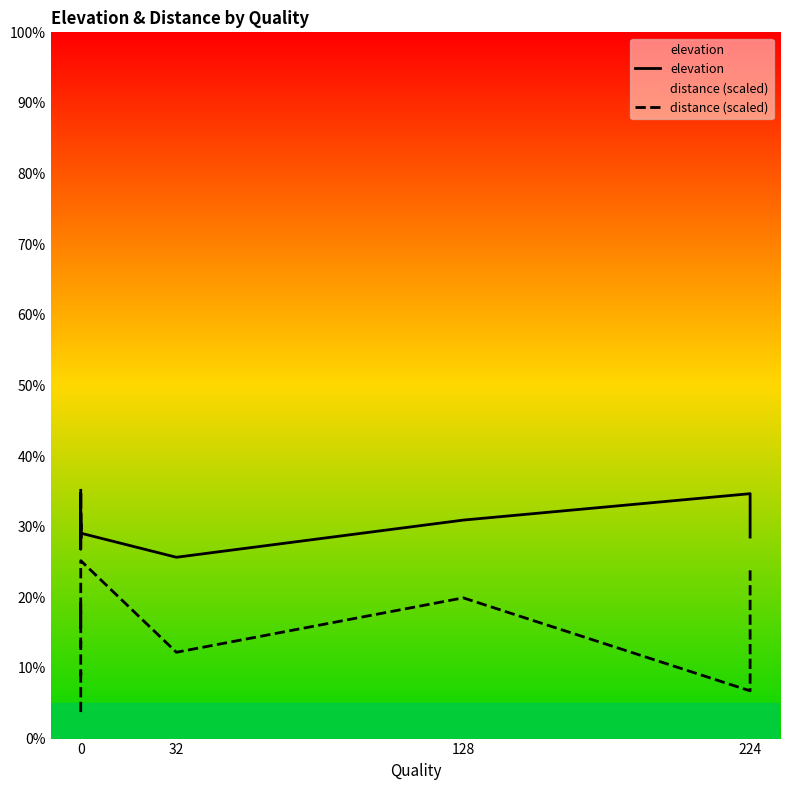

How many lines are shown in the chart?

2